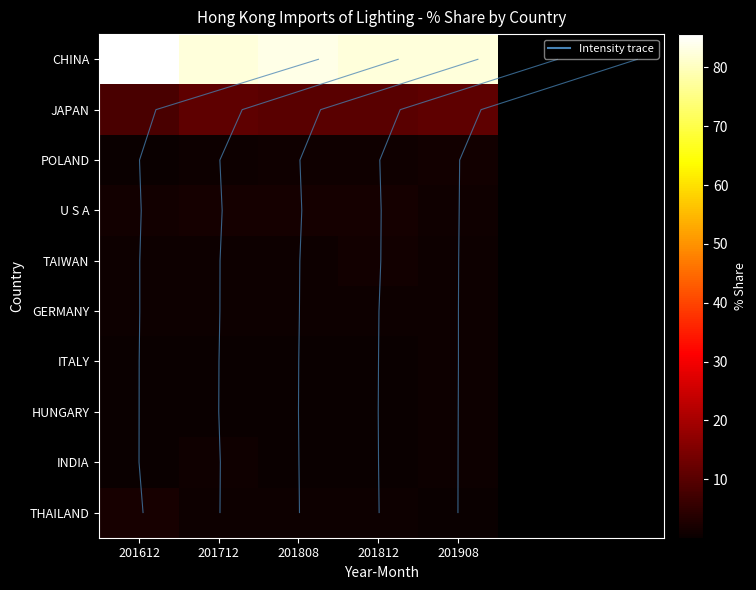

Which series has the largest total across all categories?

CHINA